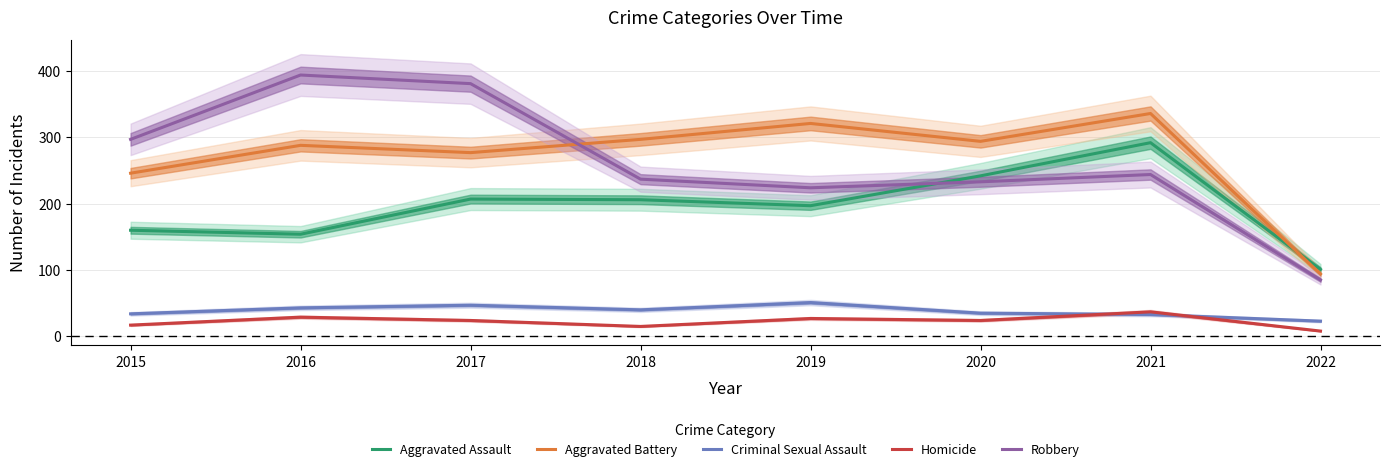

Which has a higher value, 2015 or 2018?

2018